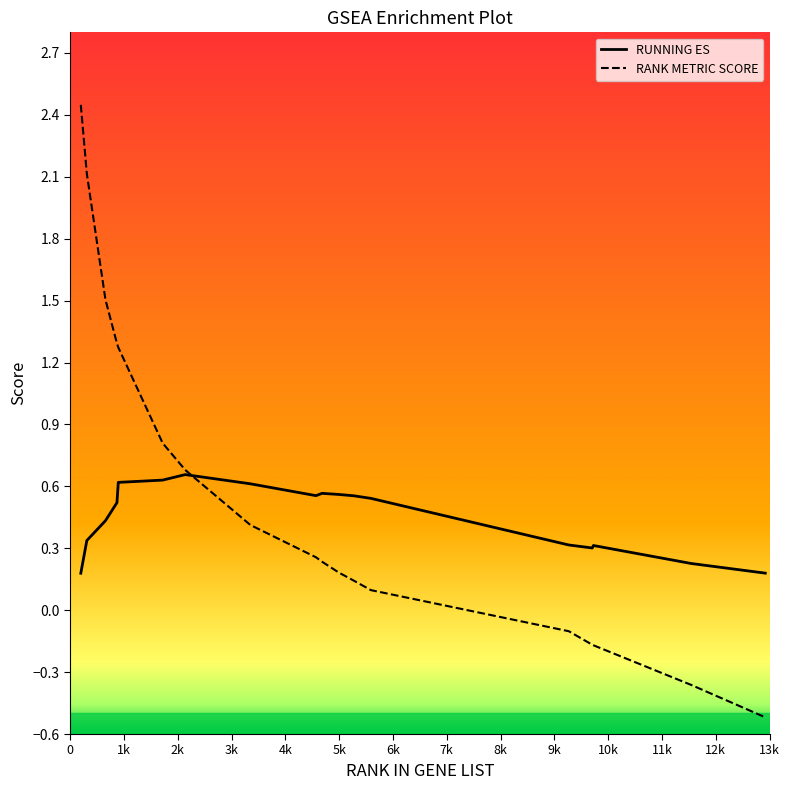

Which series has the largest range (max minus min)?

RANK METRIC SCORE